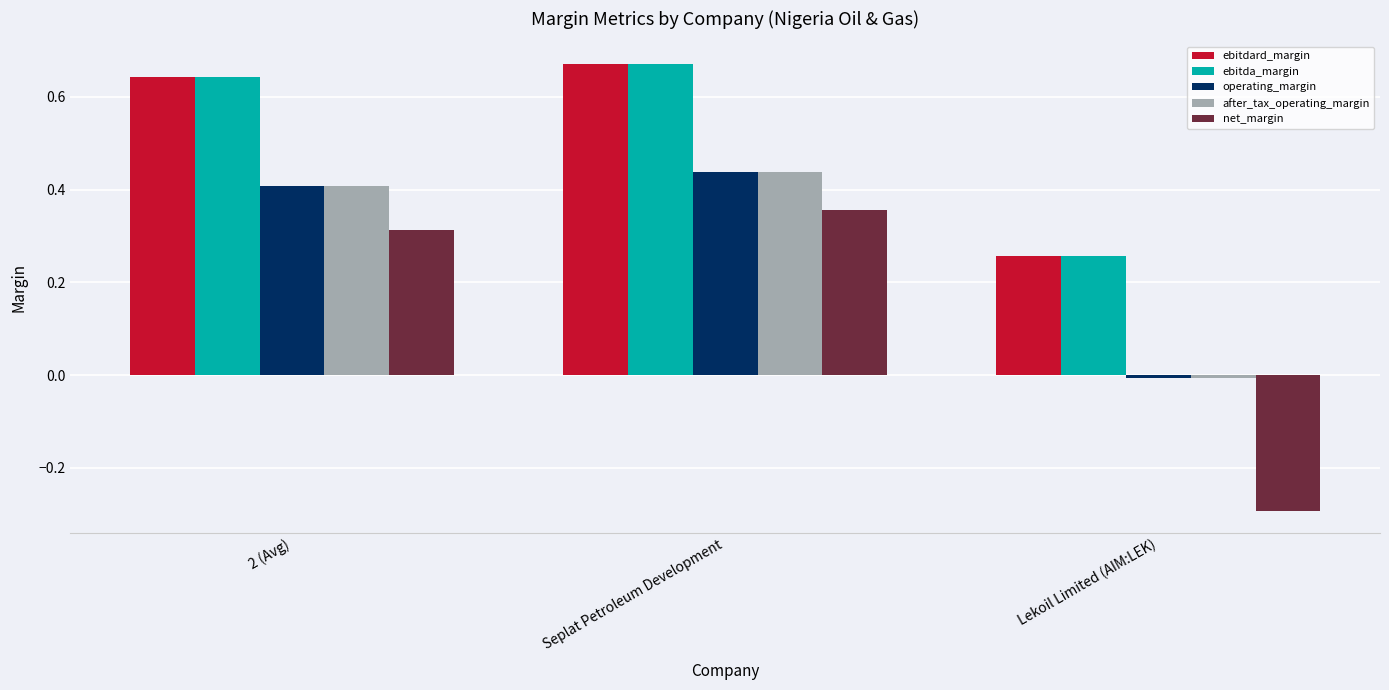

Between Seplat Petroleum Development and Lekoil Limited (AIM:LEK), which series saw the biggest shift?

net_margin